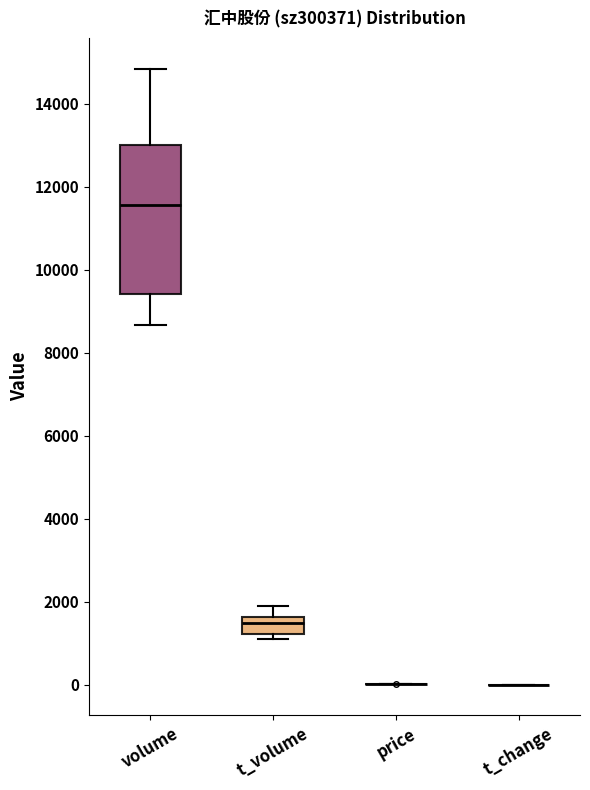

Reading left to right, transcribe this box plot: for each box, give where its median line is, the range the box spans, and where its two whiskers end, as read against the y-axis. The values are not printed on the chart, so give them approximately, as read against the axis.

volume: median 11600, box 9400 to 13000, whiskers 8600 to 14800
t_volume: median 1400, box 1200 to 1600, whiskers 1000 to 1800
price: box collapsed to a line at 0, whiskers 0 to 0
t_change: box collapsed to a line at 0, whiskers 0 to 0